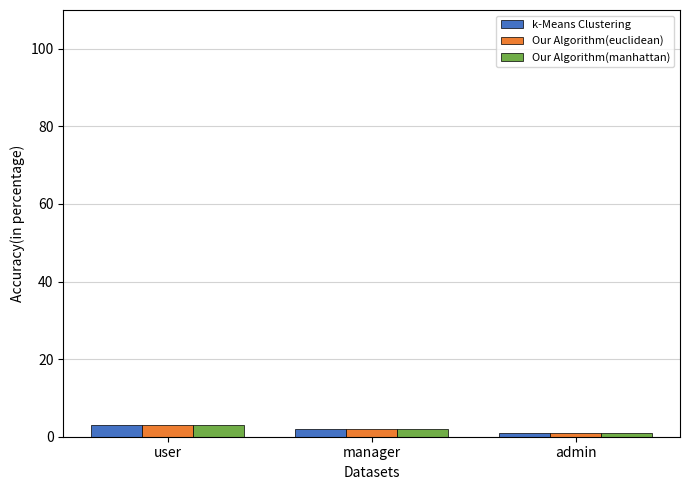

Reading left to right, extract all data points from this chart.

k-Means Clustering: 3	2	1
Our Algorithm(euclidean): 3	2	1
Our Algorithm(manhattan): 3	2	1